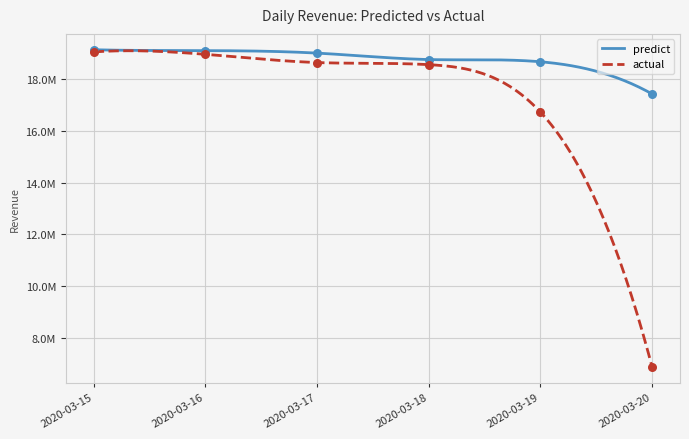

Which series contains the lowest Y value?

actual